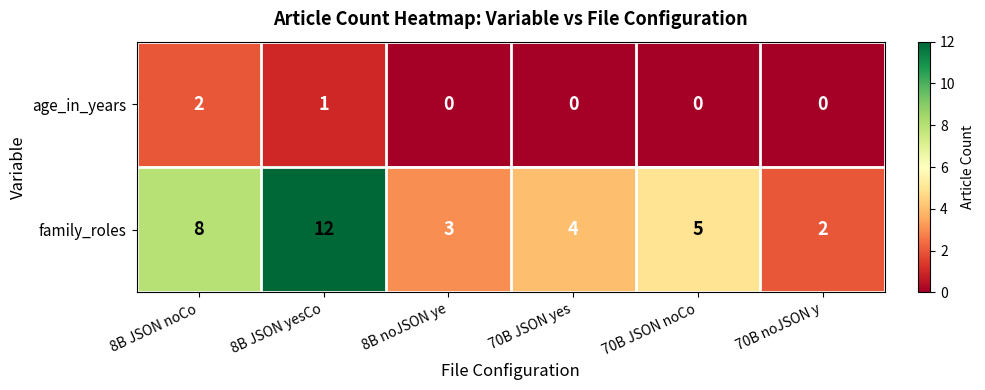

Which series has the largest total across all categories?

family_roles